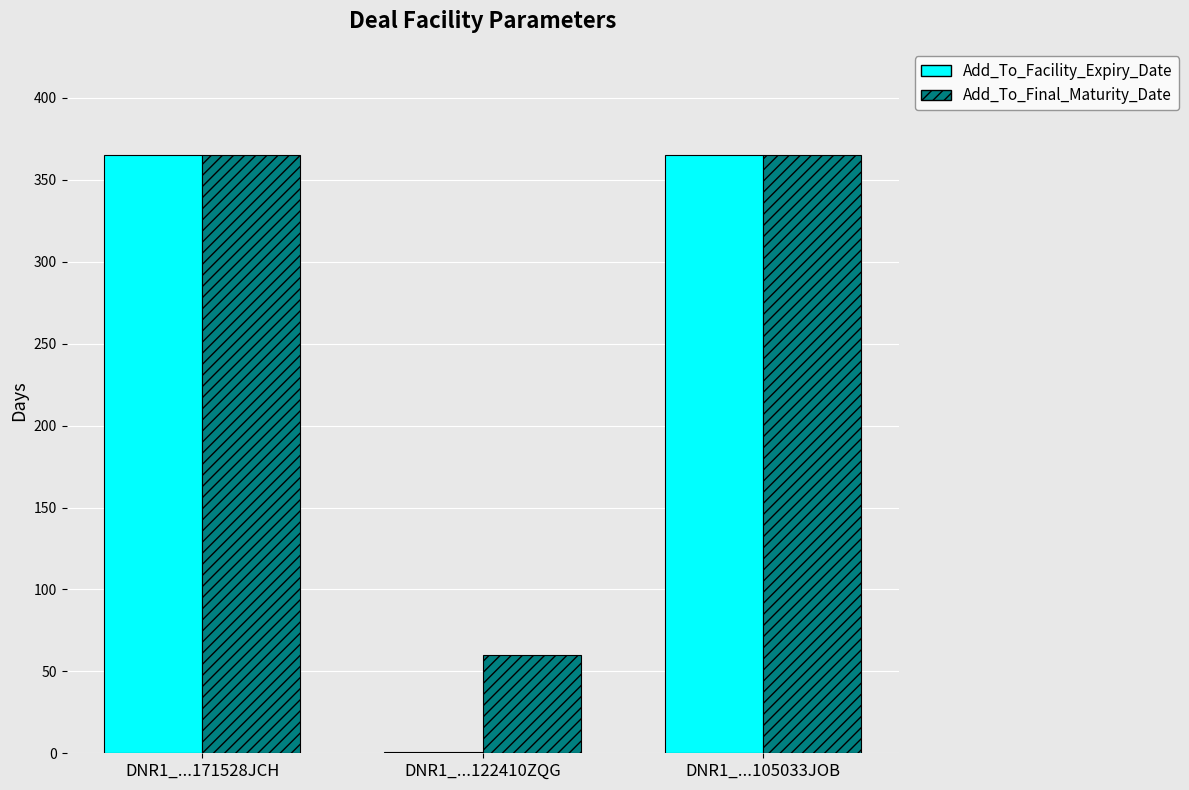

Are the bars grouped side by side (vs. stacked)?

Yes